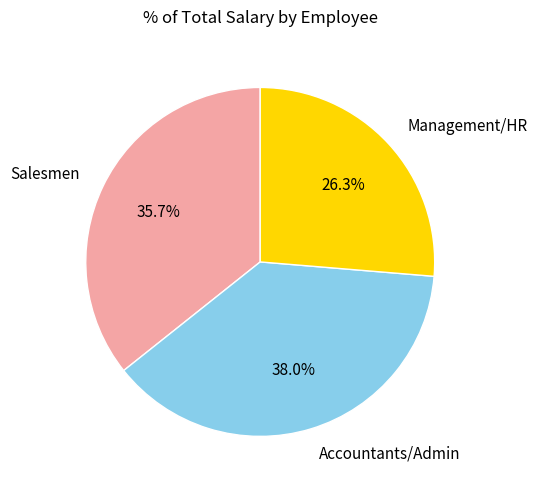

Does any single category account for the majority?

No